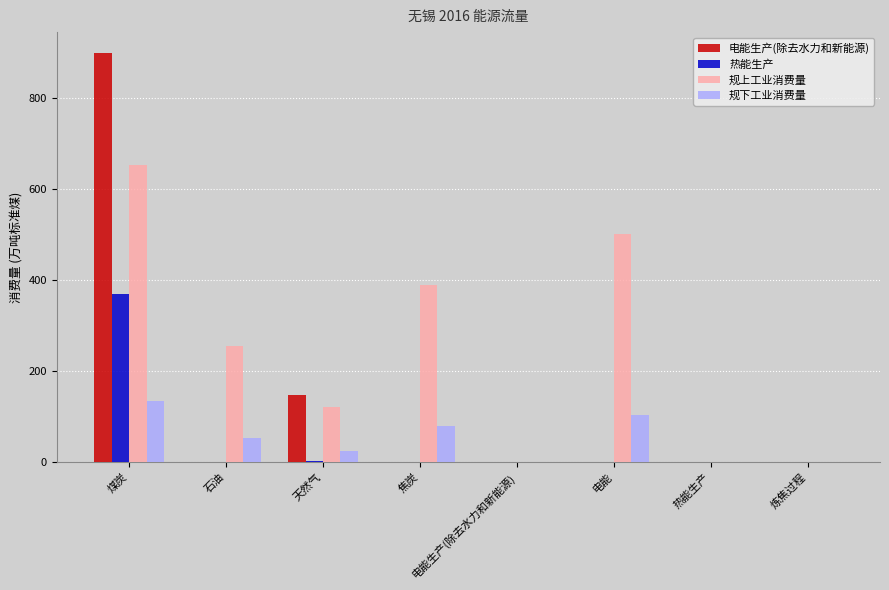

What is the sum of all 规下工业消费量 values?

397.2